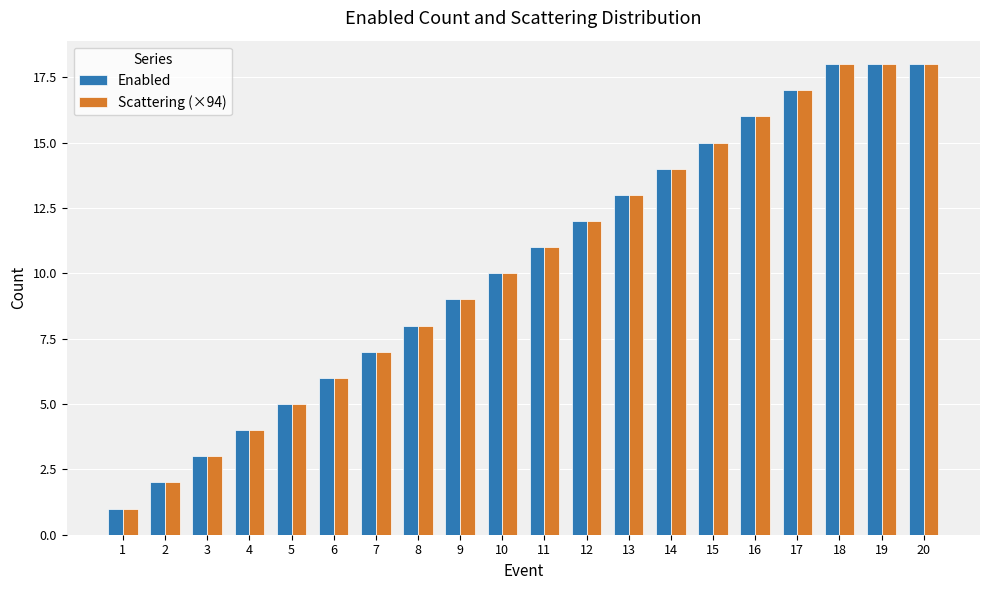

What is the minimum value for Enabled?

1